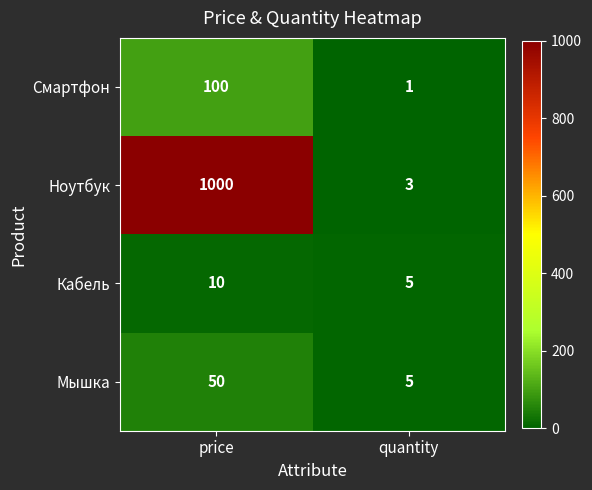

The value of Смартфон at price is 173. True or false?

False